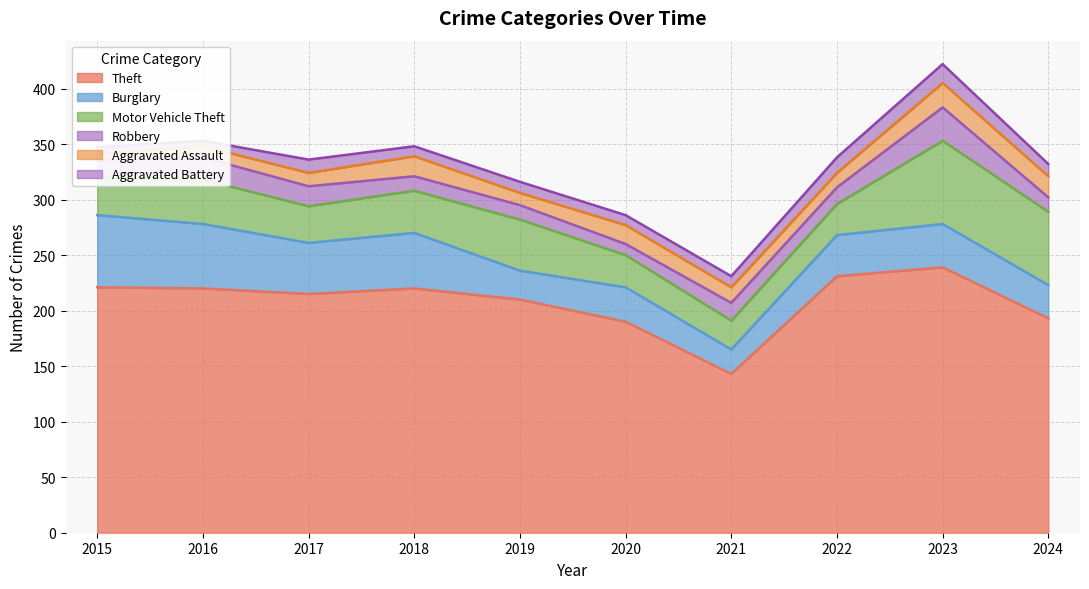

Reading left to right, transcribe all the data shown in this chart.

Theft: 2015=221	2016=220	2017=215	2018=220	2019=210	2020=190	2021=143	2022=231	2023=239	2024=193
Burglary: 2015=65	2016=58	2017=46	2018=50	2019=26	2020=31	2021=22	2022=37	2023=39	2024=30
Motor Vehicle Theft: 2015=33	2016=40	2017=33	2018=38	2019=46	2020=29	2021=26	2022=28	2023=75	2024=66
Robbery: 2015=16	2016=20	2017=18	2018=13	2019=13	2020=10	2021=16	2022=15	2023=30	2024=13
Aggravated Assault: 2015=6	2016=10	2017=12	2018=18	2019=11	2020=17	2021=14	2022=13	2023=22	2024=19
Aggravated Battery: 2015=6	2016=5	2017=12	2018=9	2019=10	2020=9	2021=10	2022=14	2023=17	2024=11